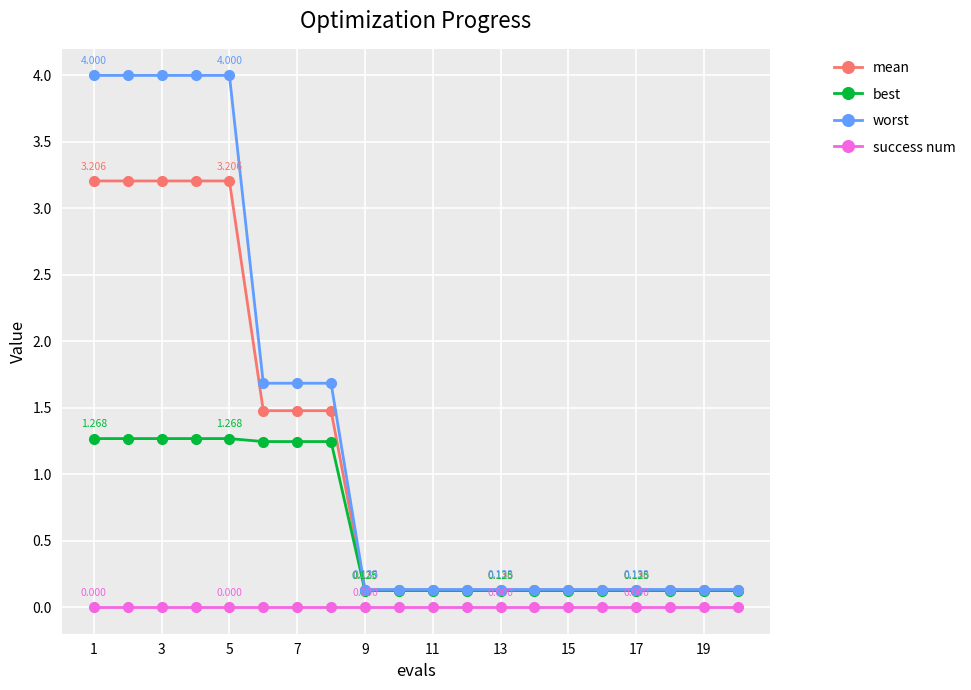

Which series has the largest total across all categories?

worst